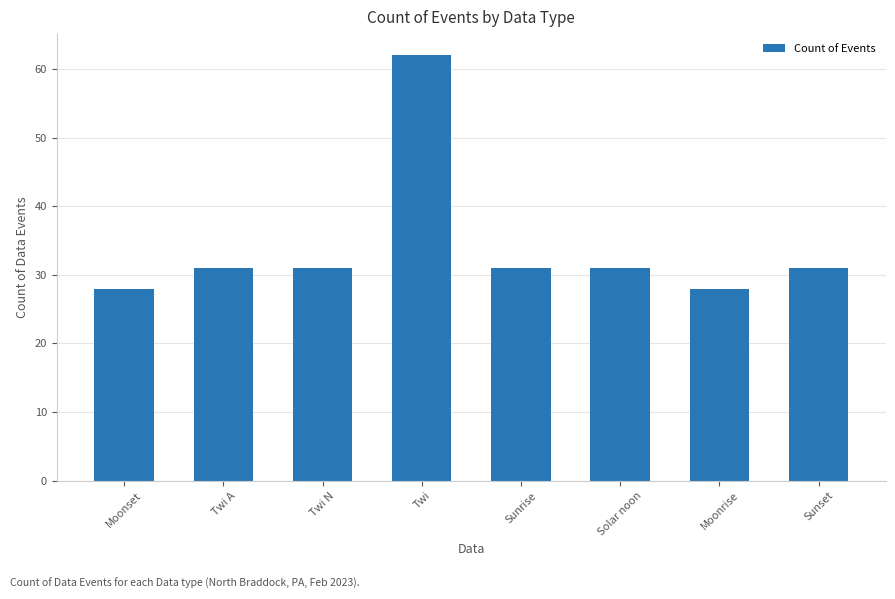

What is the difference between the maximum and minimum values?

34